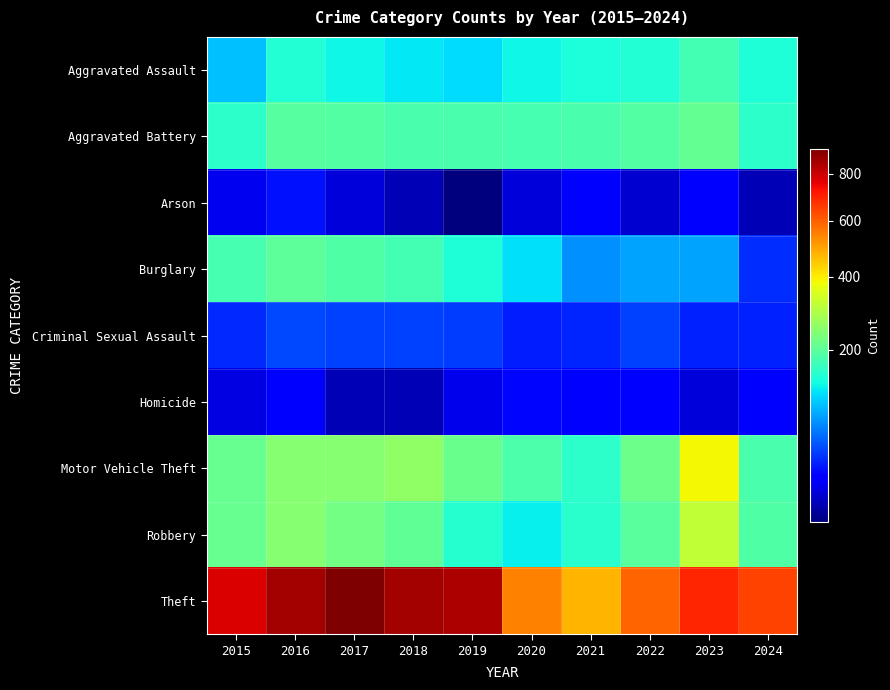

Reading left to right, list all the values displayed in this chart.

Aggravated Assault: 2015=95	2016=146	2017=131	2018=119	2019=113	2020=131	2021=142	2022=146	2023=177	2024=144
Aggravated Battery: 2015=154	2016=196	2017=191	2018=183	2019=182	2020=180	2021=182	2022=190	2023=209	2024=156
Arson: 2015=15	2016=25	2017=12	2018=8	2019=6	2020=12	2021=17	2022=11	2023=21	2024=8
Burglary: 2015=178	2016=201	2017=189	2018=176	2019=143	2020=115	2021=71	2022=82	2023=81	2024=32
Criminal Sexual Assault: 2015=31	2016=41	2017=39	2018=38	2019=37	2020=28	2021=30	2022=39	2023=29	2024=29
Homicide: 2015=13	2016=18	2017=8	2018=8	2019=14	2020=22	2021=20	2022=21	2023=12	2024=19
Motor Vehicle Theft: 2015=211	2016=245	2017=247	2018=256	2019=216	2020=184	2021=156	2022=219	2023=385	2024=183
Robbery: 2015=212	2016=247	2017=224	2018=204	2019=150	2020=124	2021=153	2022=198	2023=316	2024=188
Theft: 2015=774	2016=858	2017=916	2018=856	2019=841	2020=550	2021=474	2022=592	2023=695	2024=647